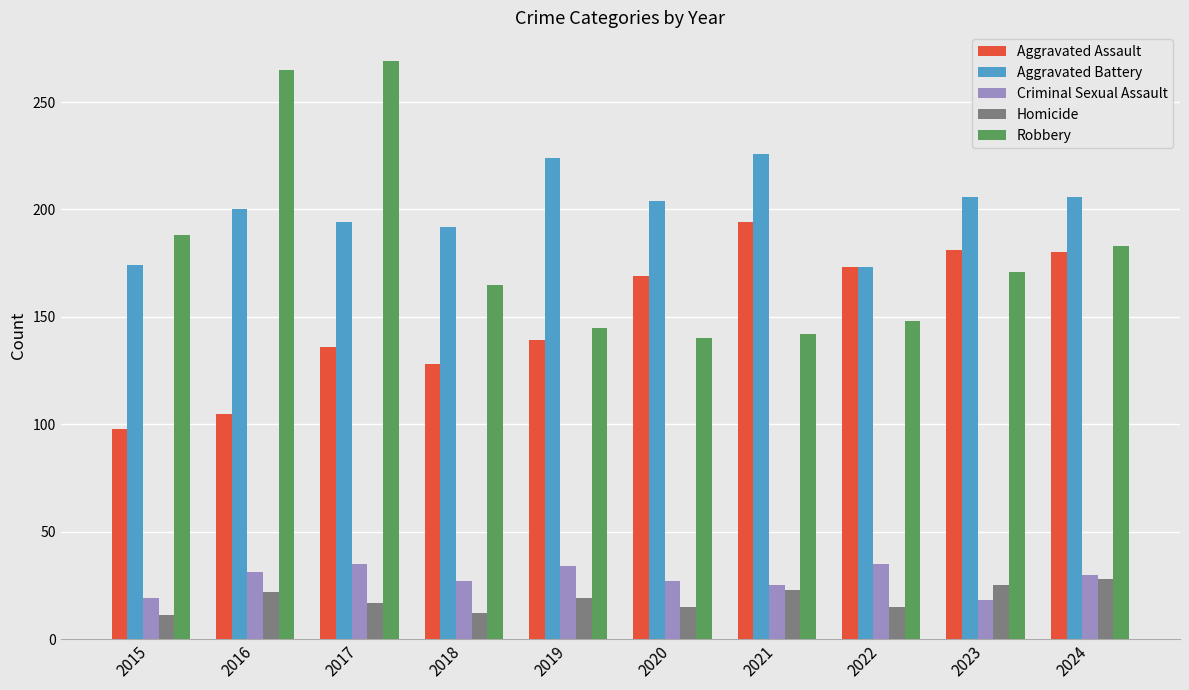

The value of Robbery at 2022 is 148. True or false?

True